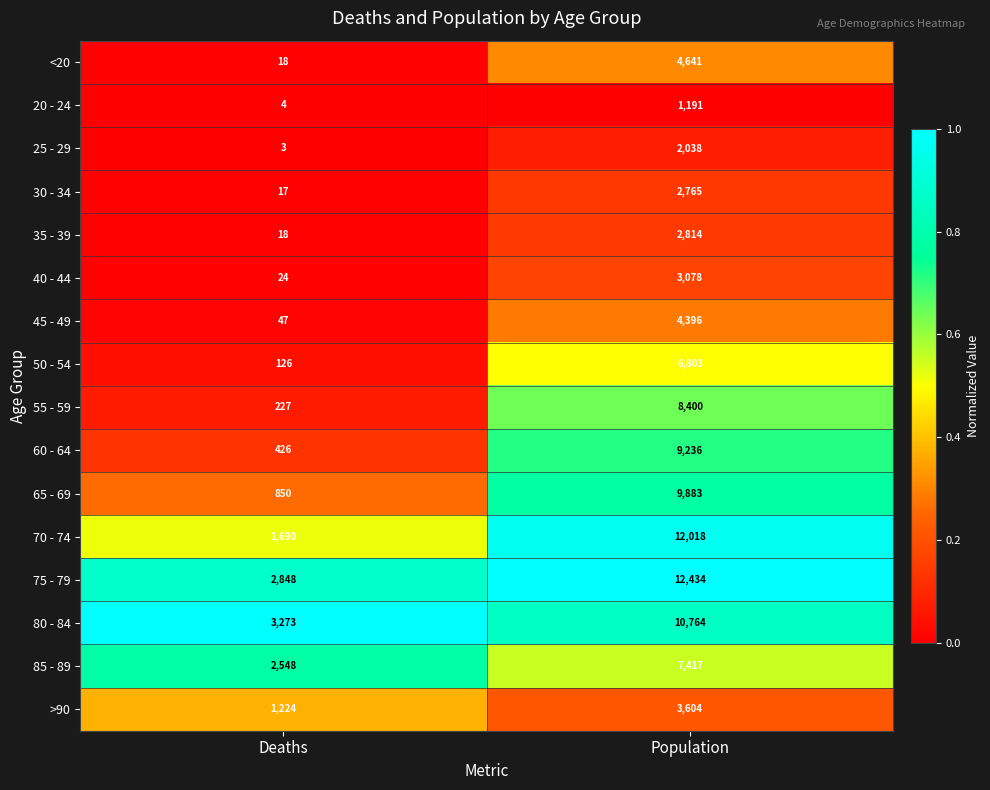

Is the value of 80 - 84 at Deaths greater than the value of 50 - 54 at Deaths?

Yes